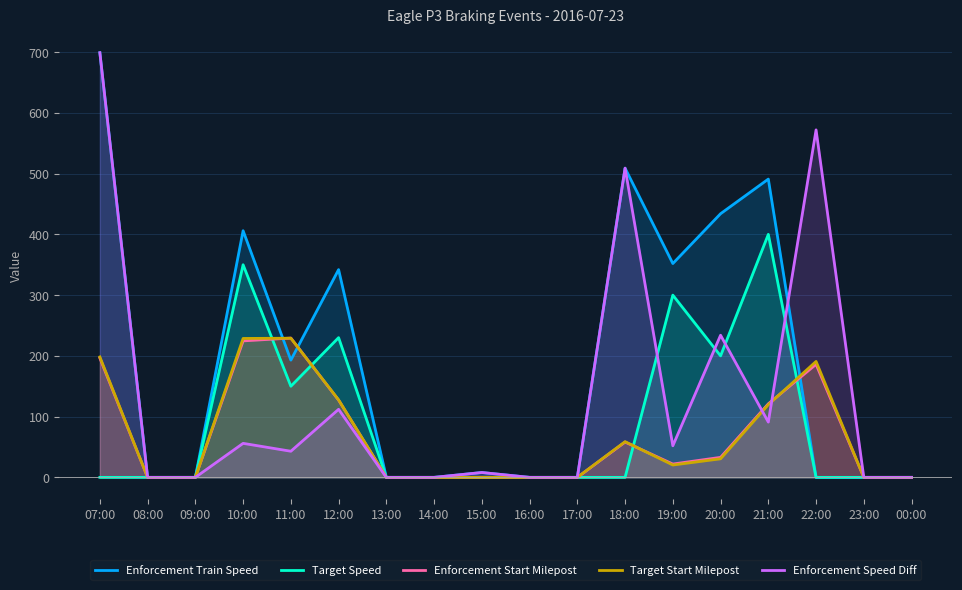

Reading left to right, extract all data points from this chart.

Enforcement Train Speed: 07:00=699.0	08:00=0.0	09:00=0.0	10:00=406.0	11:00=193.0	12:00=342.0	13:00=0.0	14:00=0.0	15:00=8.0	16:00=0.0	17:00=0.0	18:00=509.0	19:00=352.0	20:00=434.0	21:00=491.0	22:00=0.0	23:00=0.0	00:00=0.0
Target Speed: 07:00=0.0	08:00=0.0	09:00=0.0	10:00=350.0	11:00=150.0	12:00=230.0	13:00=0.0	14:00=0.0	15:00=0.0	16:00=0.0	17:00=0.0	18:00=0.0	19:00=300.0	20:00=200.0	21:00=400.0	22:00=0.0	23:00=0.0	00:00=0.0
Enforcement Start Milepost: 07:00=196.4	08:00=0.0	09:00=0.0	10:00=224.7	11:00=229.3	12:00=127.2	13:00=0.0	14:00=0.0	15:00=0.1	16:00=0.0	17:00=0.0	18:00=58.2	19:00=21.9	20:00=32.9	21:00=121.1	22:00=186.1	23:00=0.0	00:00=0.0
Target Start Milepost: 07:00=198.2	08:00=0.0	09:00=0.0	10:00=228.7	11:00=229.1	12:00=127.6	13:00=0.0	14:00=0.0	15:00=0.0	16:00=0.0	17:00=0.0	18:00=58.8	19:00=20.3	20:00=30.6	21:00=119.7	22:00=190.8	23:00=0.0	00:00=0.0
Enforcement Speed Diff: 07:00=699.0	08:00=0.0	09:00=0.0	10:00=56.0	11:00=43.0	12:00=112.0	13:00=0.0	14:00=0.0	15:00=8.0	16:00=0.0	17:00=0.0	18:00=509.0	19:00=52.0	20:00=234.0	21:00=91.0	22:00=572.0	23:00=0.0	00:00=0.0